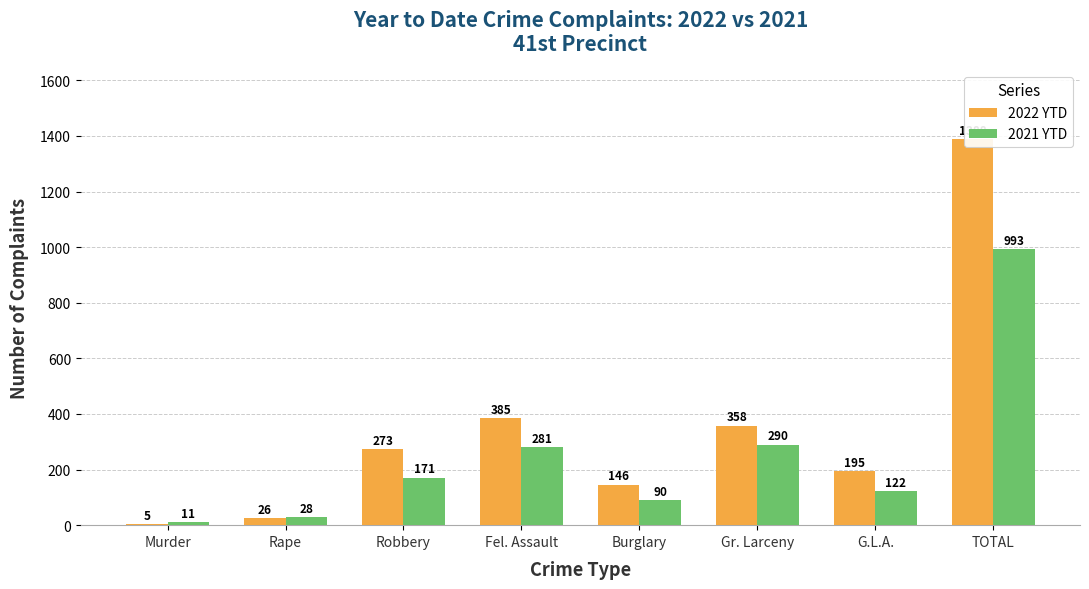

Are the bars grouped side by side (vs. stacked)?

Yes